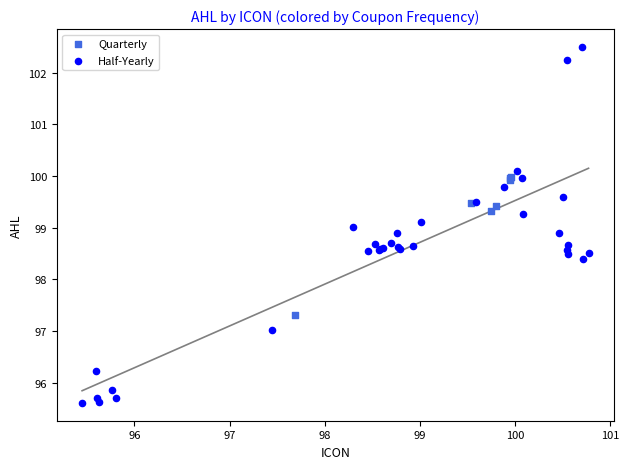

Which series contains the highest Y value?

Half-Yearly